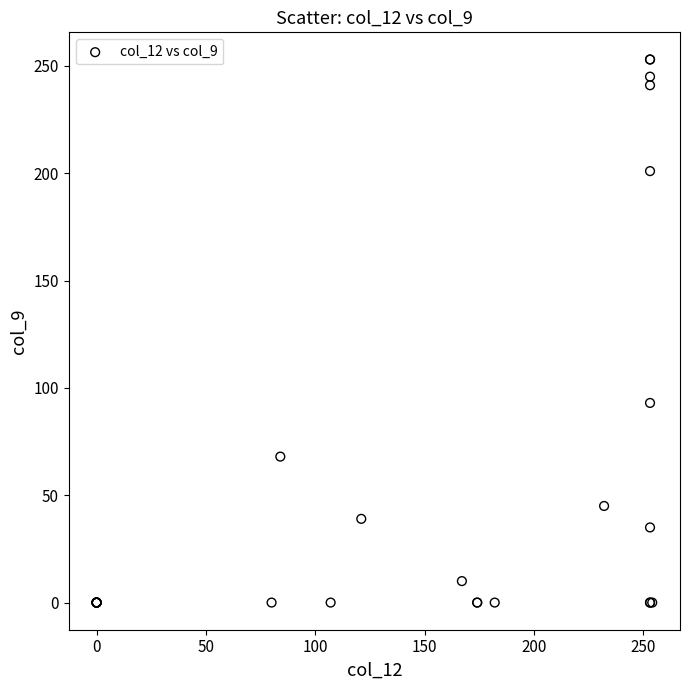

What Y value in the scatter plot is closest to 126?

93